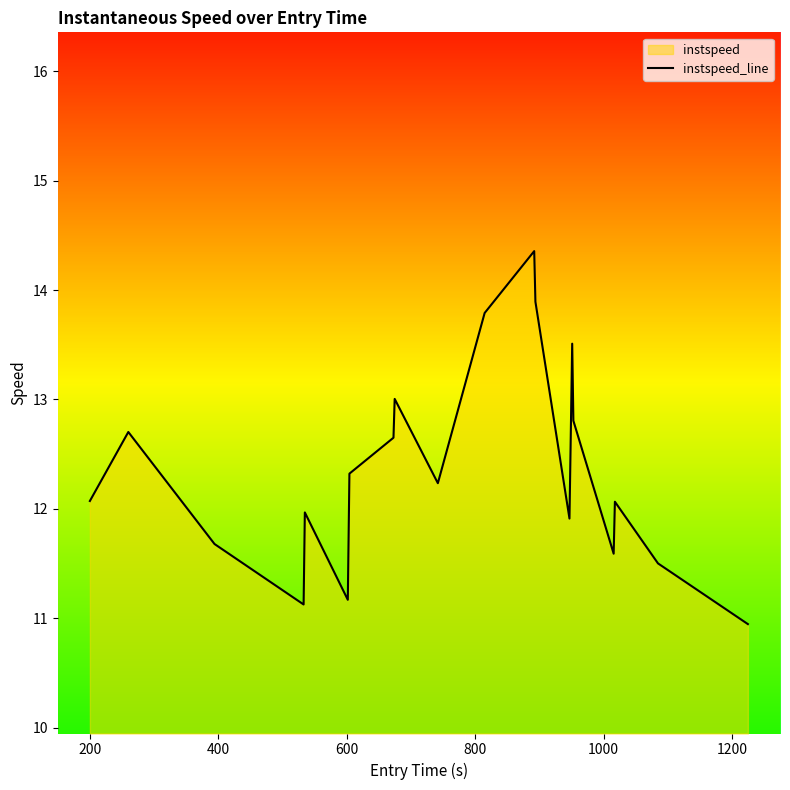

What is the greatest value displayed?

14.4